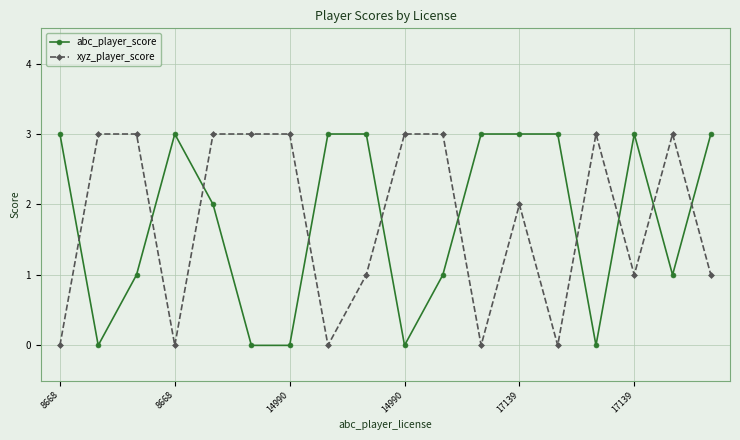

What is the sum of all abc_player_score values?

32